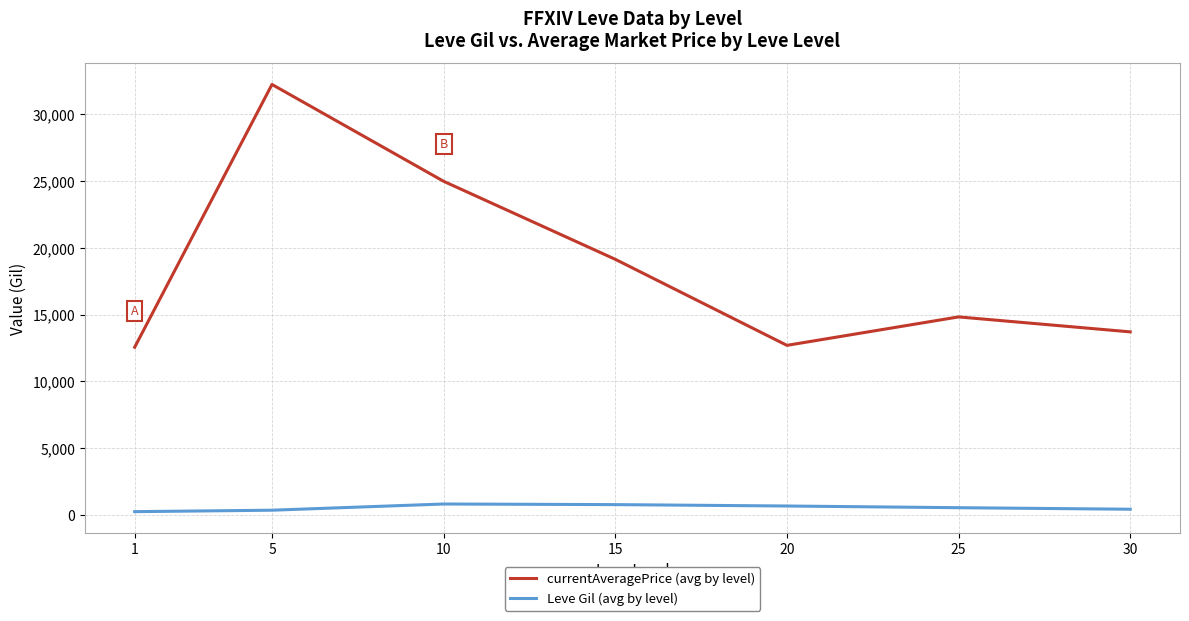

At 5, list the series in order from smallest to largest.

Leve Gil (avg by level), currentAveragePrice (avg by level)